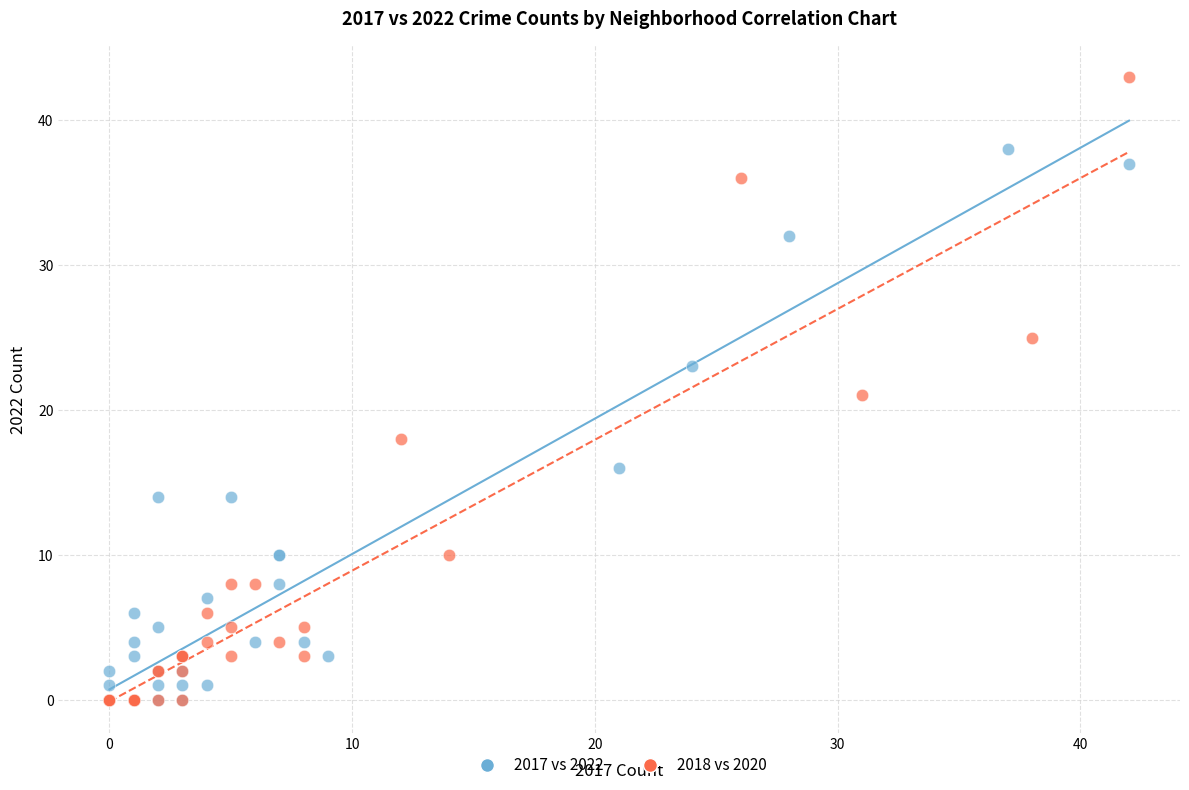

Which series reaches the maximum Y coordinate?

2018 vs 2020